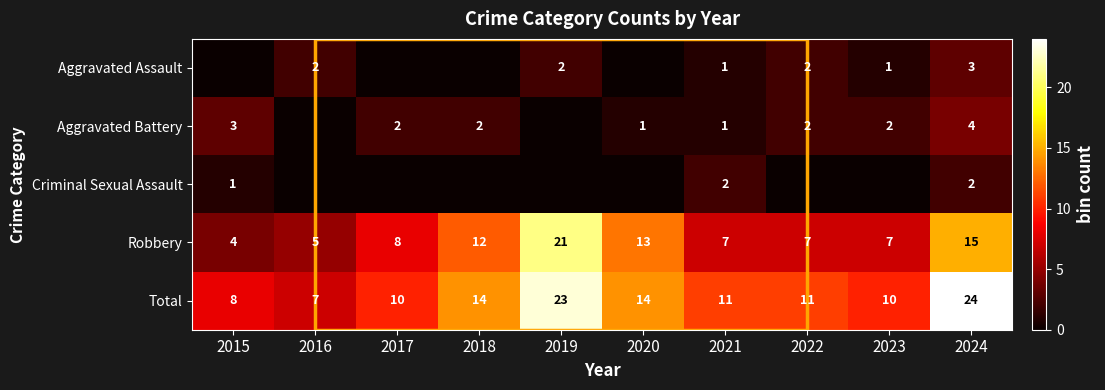

Which category has the highest value across all series?

2024